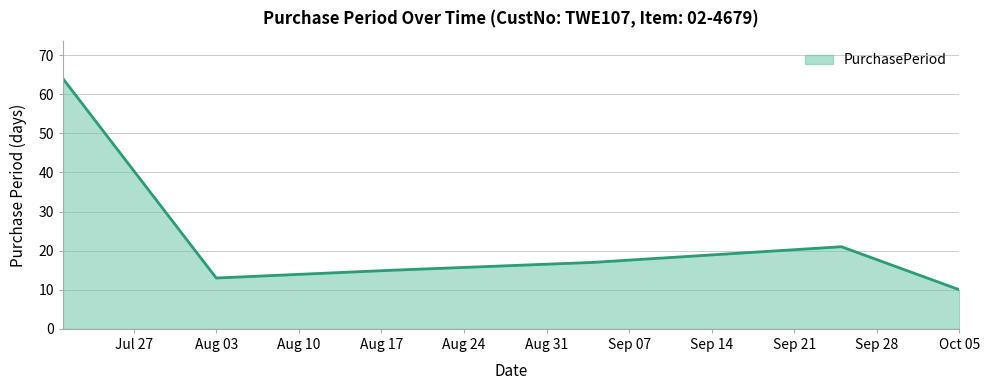

What is the average value?

23